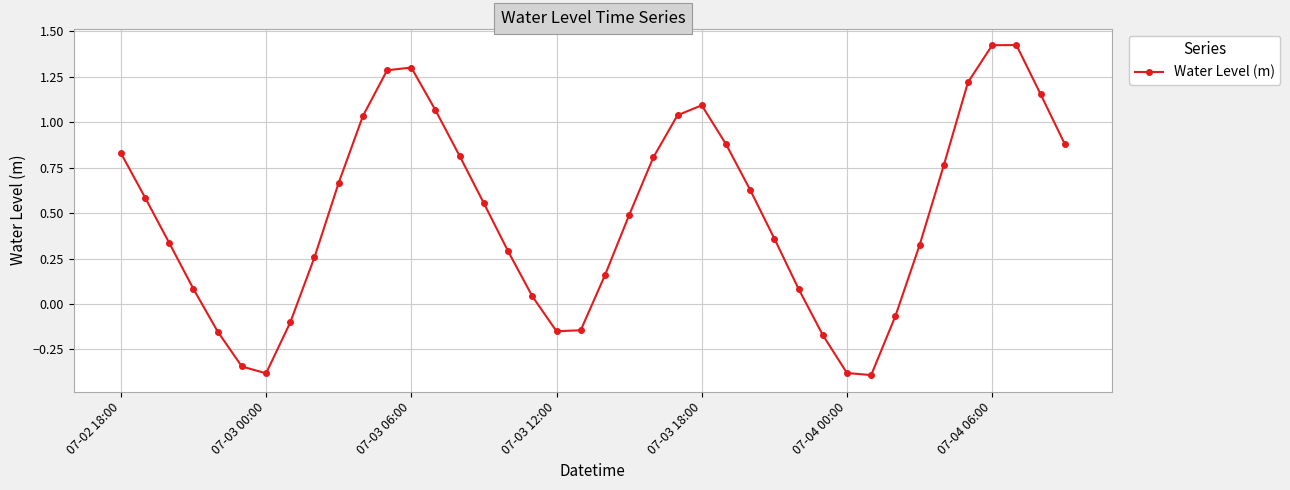

True or false: there are more than 1 points higher than both neighbors.

True